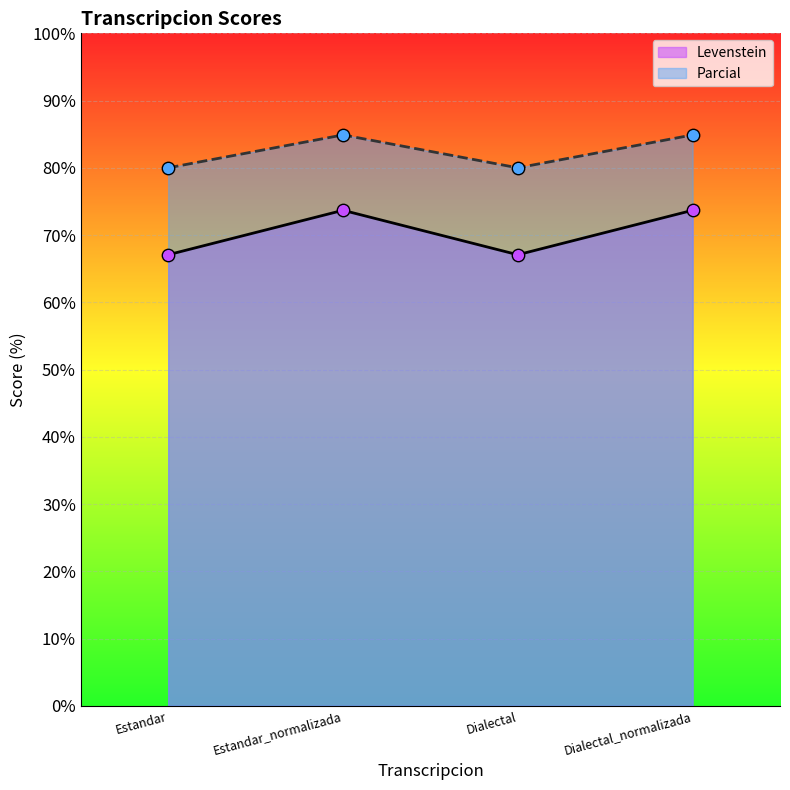

Which series has the largest total across all categories?

Parcial